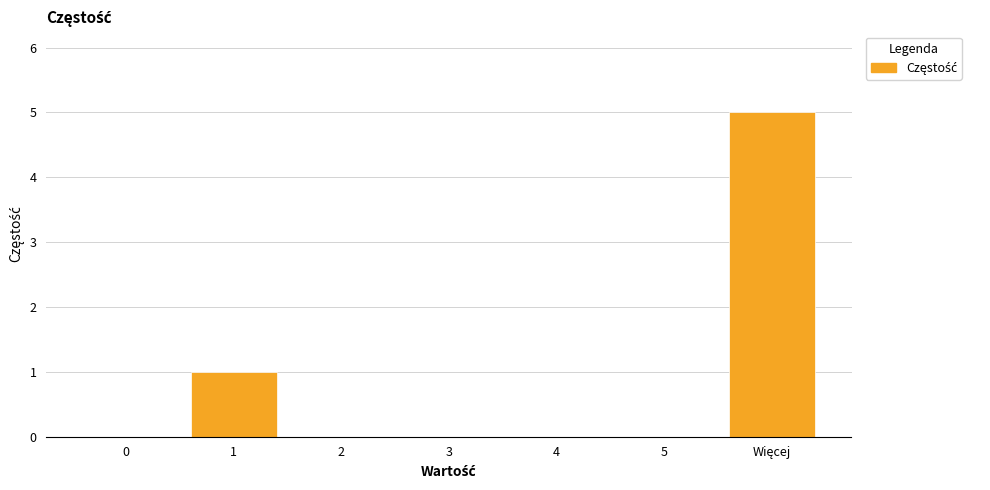

What is the maximum value shown in the chart?

5